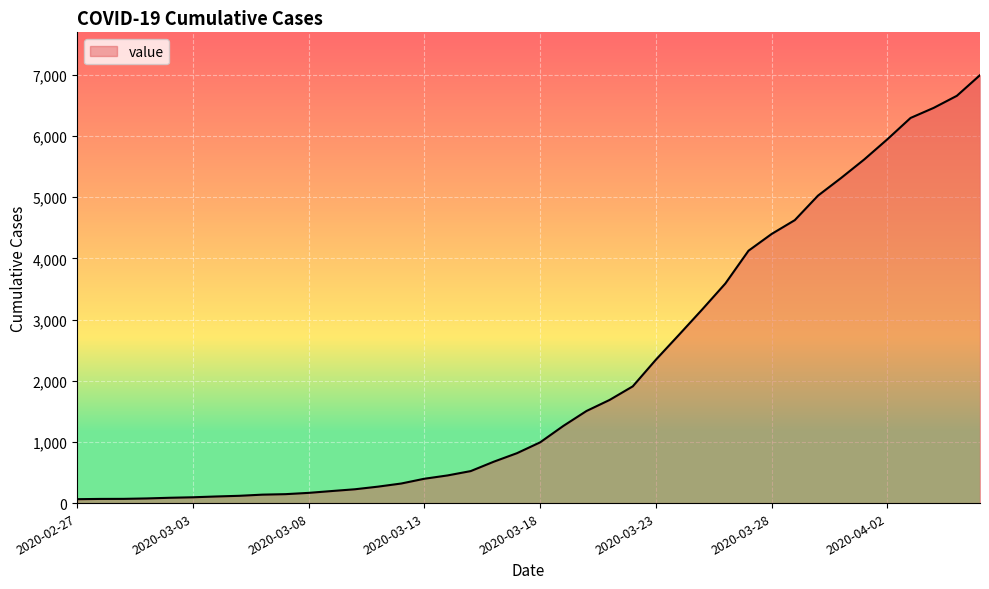

What is the difference between the maximum and minimum values?

6931